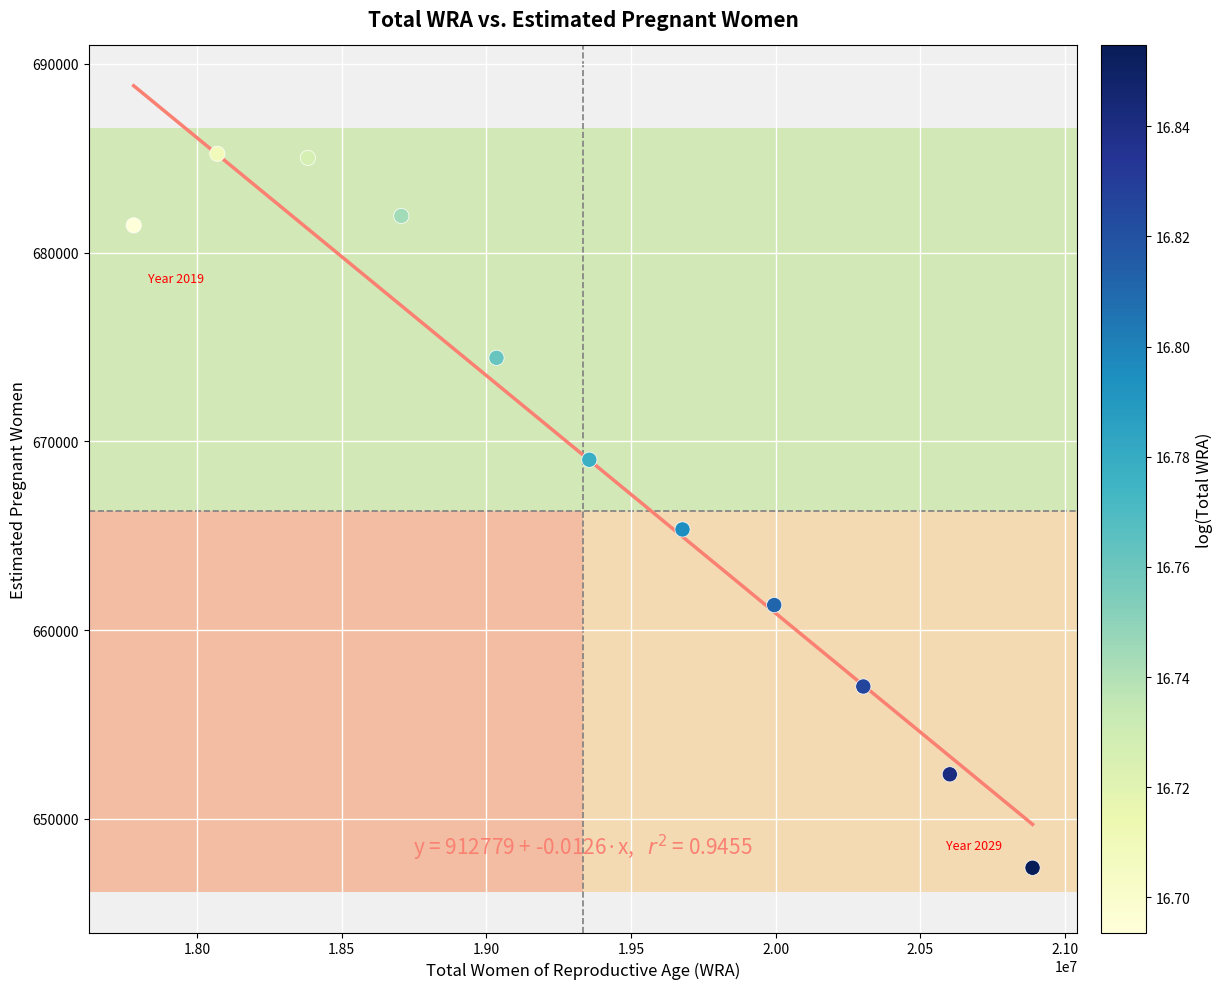

What is the range of X values (max minus min)?

3107000.0